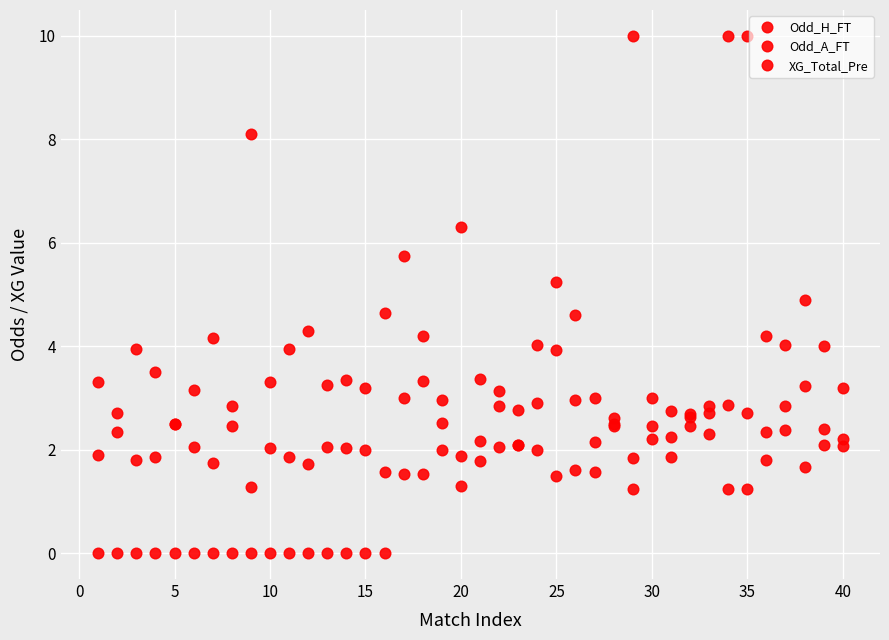

True or false: Odd_A_FT has more than 1 points higher than both neighbors.

True